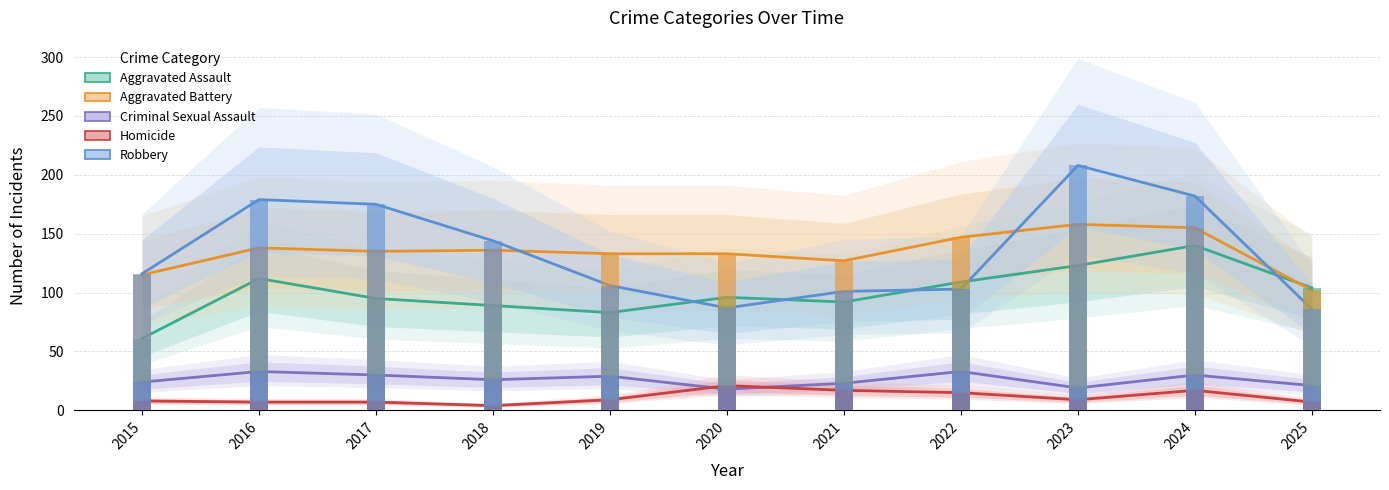

Rank the categories by Robbery value from highest to lowest.

2023, 2024, 2016, 2017, 2018, 2015, 2019, 2022, 2021, 2020, 2025